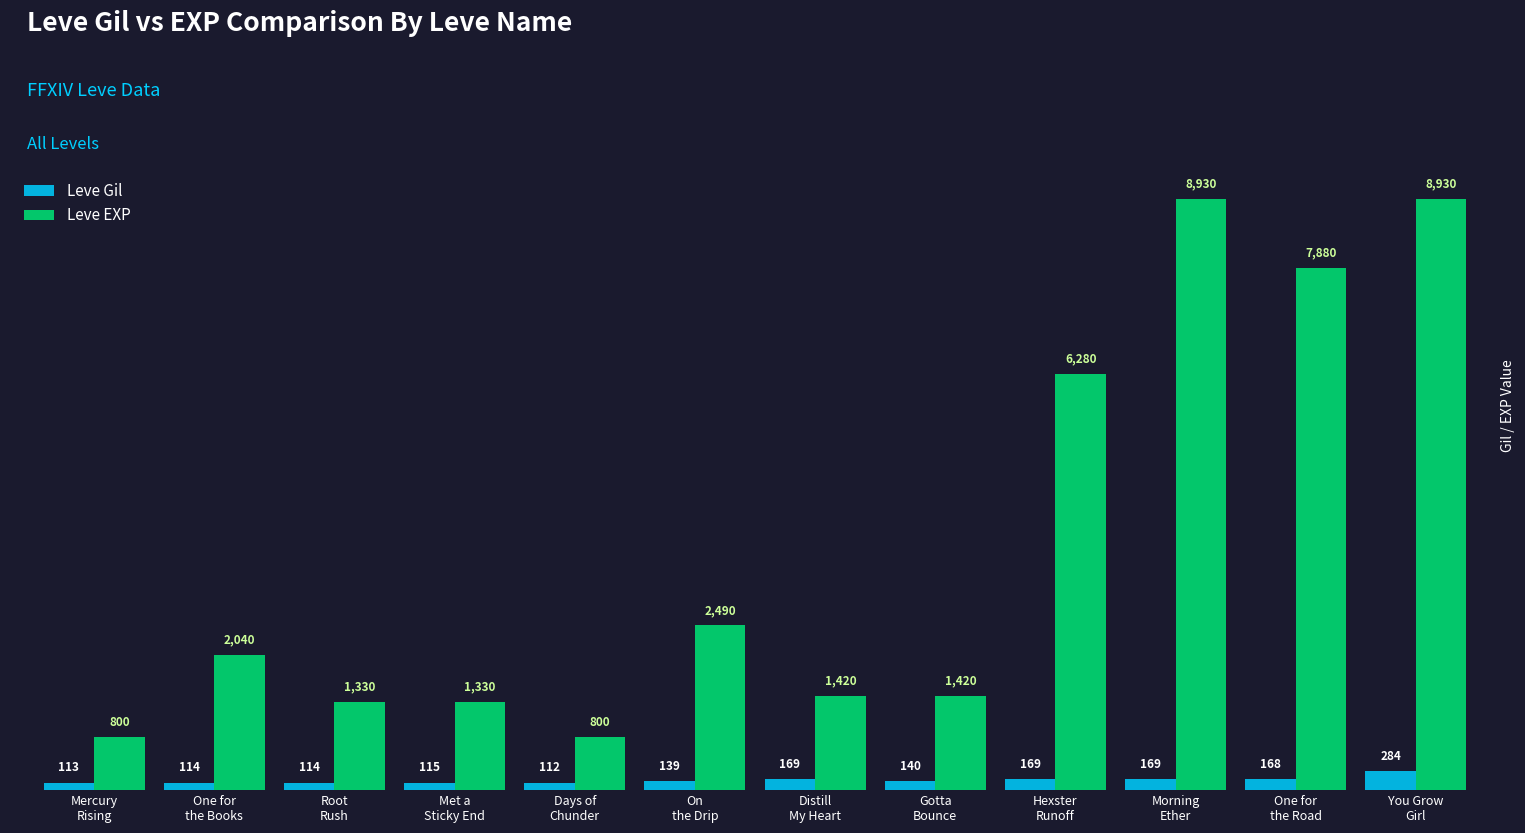

How many bars are there in total?

24